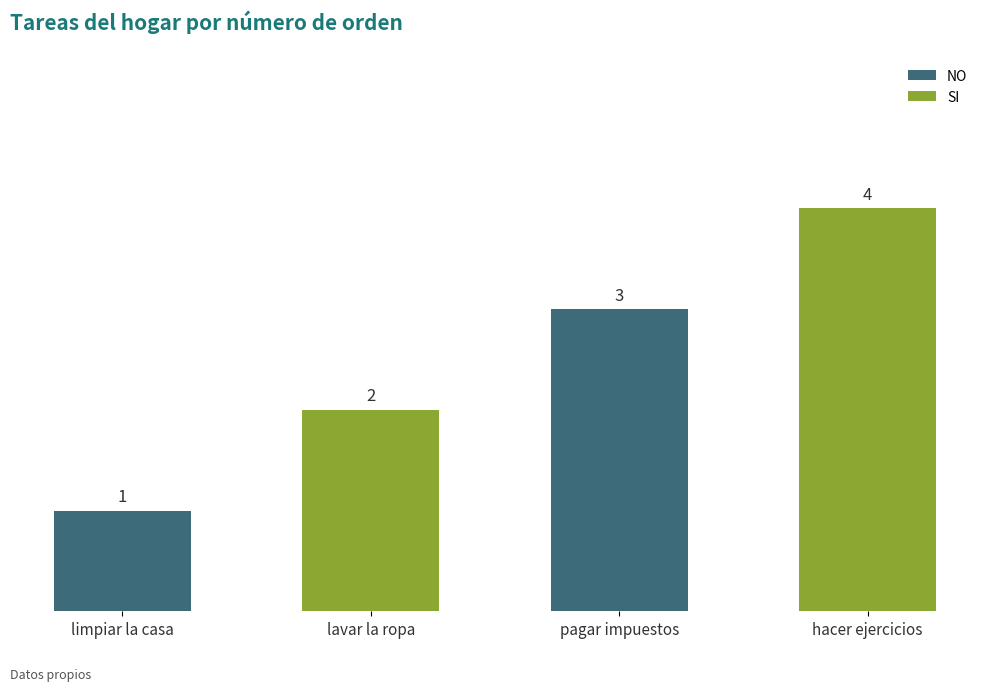

Which category has the highest value in the NO series?

pagar impuestos